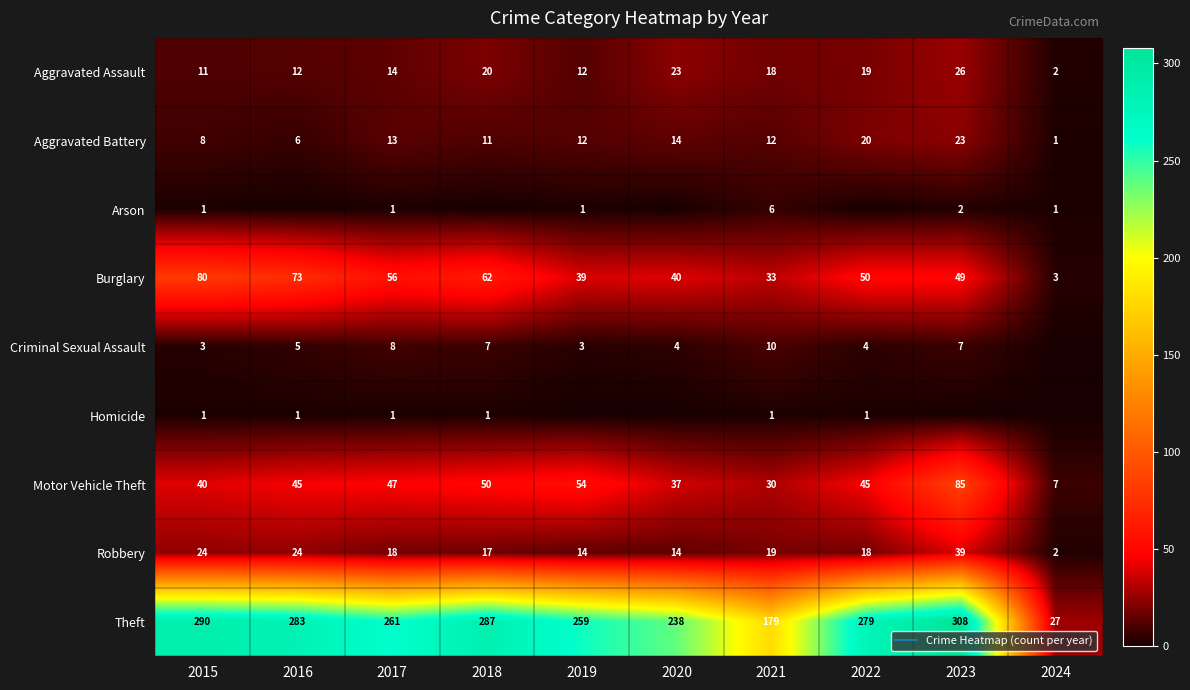

What is the difference between the maximum and minimum values in the Robbery series?

37